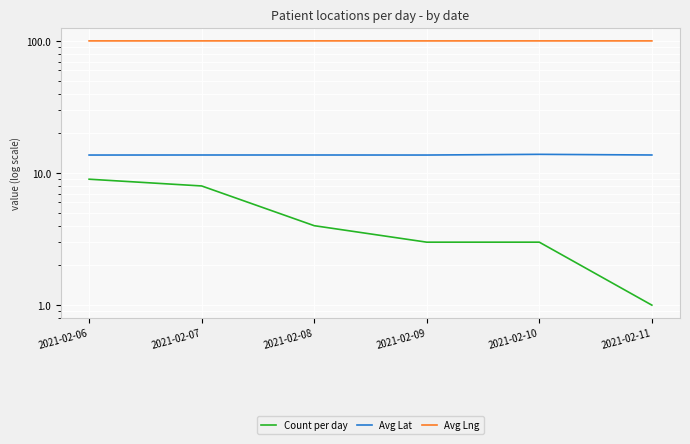

How many Avg Lat values are between 13 and 14?

6